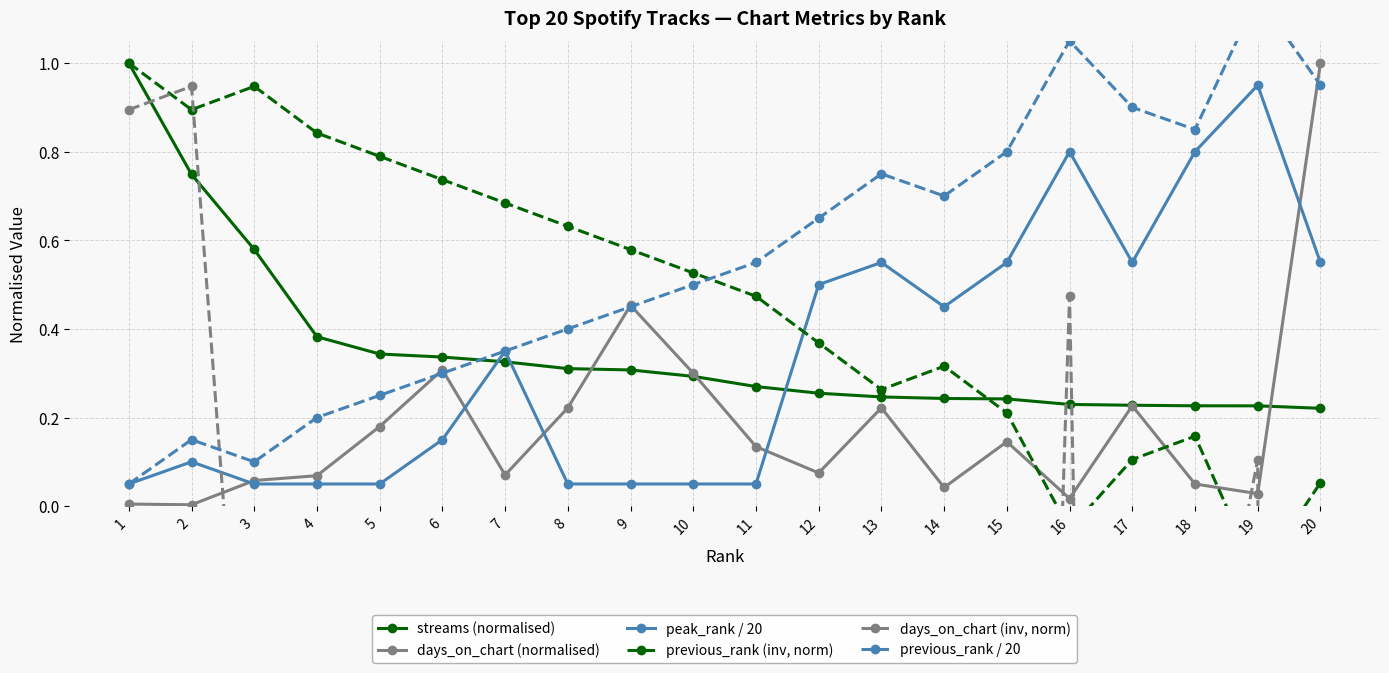

At which category is the sum across all series the highest?

1